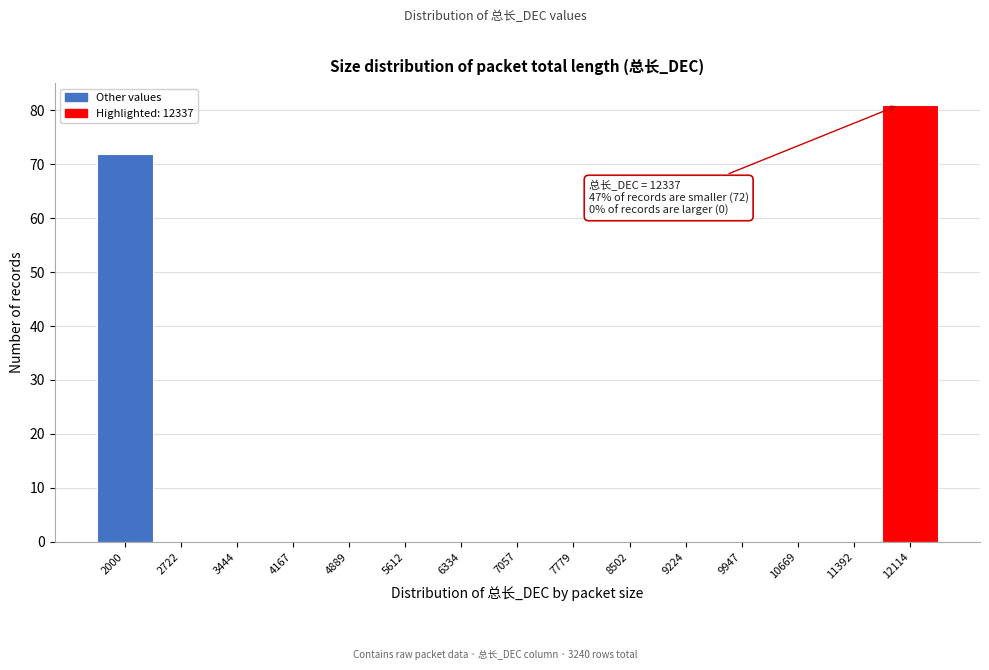

Reading left to right, what are all the values shown in this chart?

2000=72	2722=0	3444=0	4167=0	4889=0	5612=0	6334=0	7057=0	7779=0	8502=0	9224=0	9947=0	10669=0	11392=0	12114=81